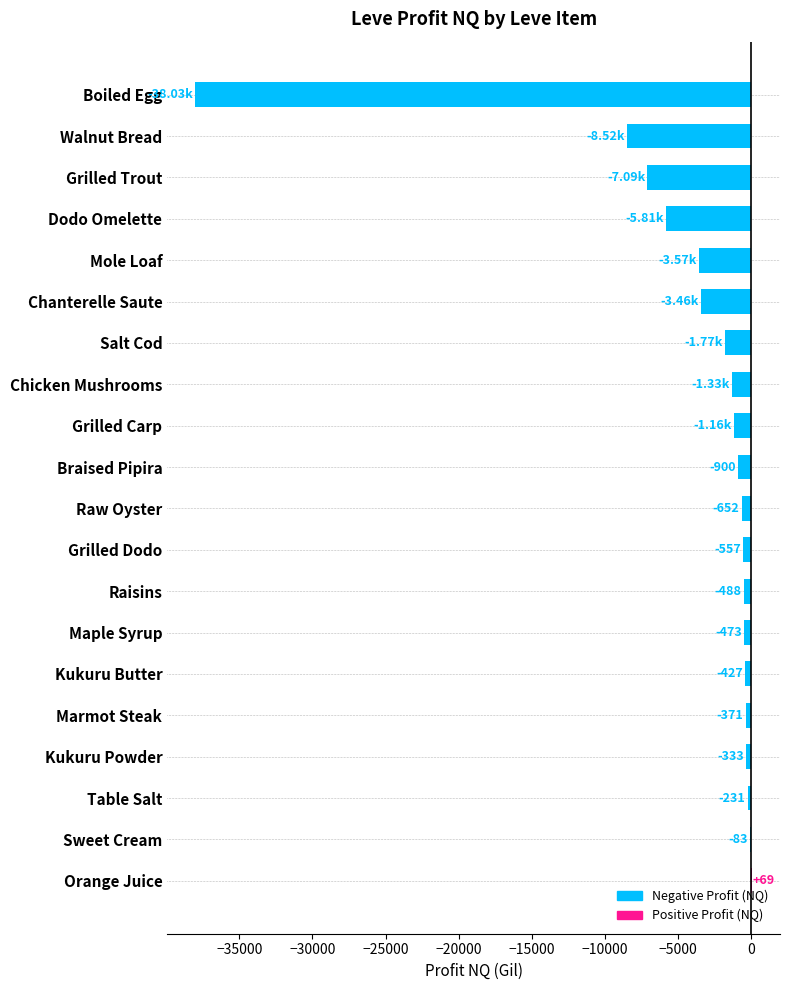

Are the bars horizontal?

Yes